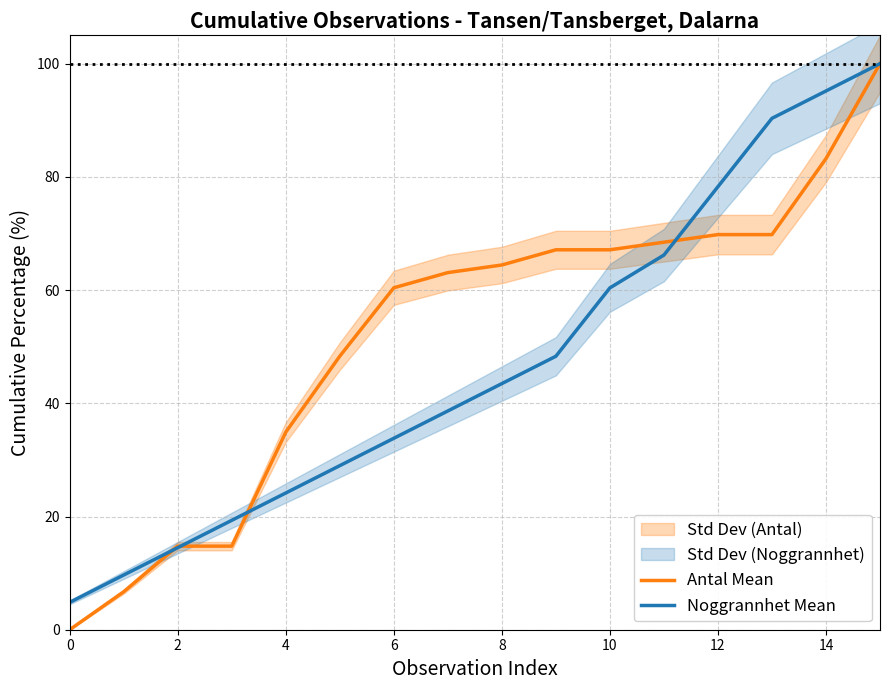

What is the sum of all Noggrannhet Mean values?

756.0